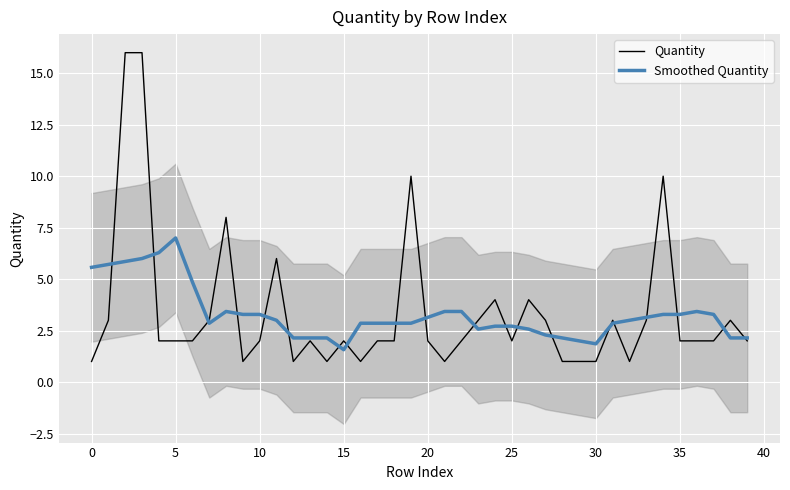

How many lines are shown in the chart?

2